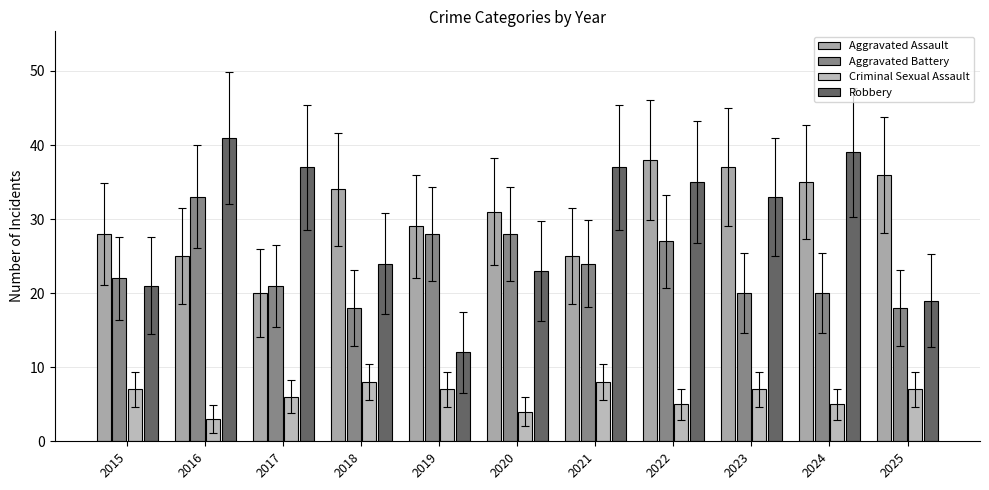

List the series in order of their peak value, highest first.

Robbery, Aggravated Assault, Aggravated Battery, Criminal Sexual Assault